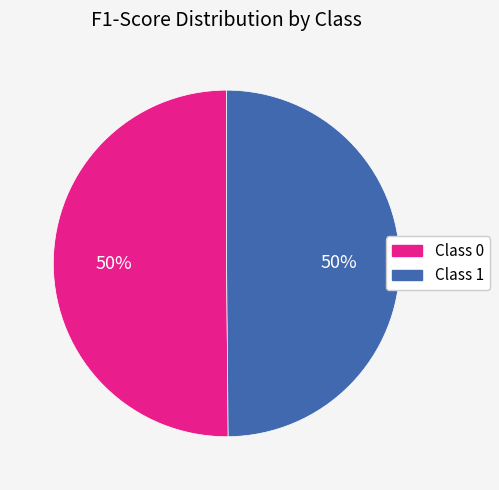

To the nearest percent, what is the average slice percentage?

50%